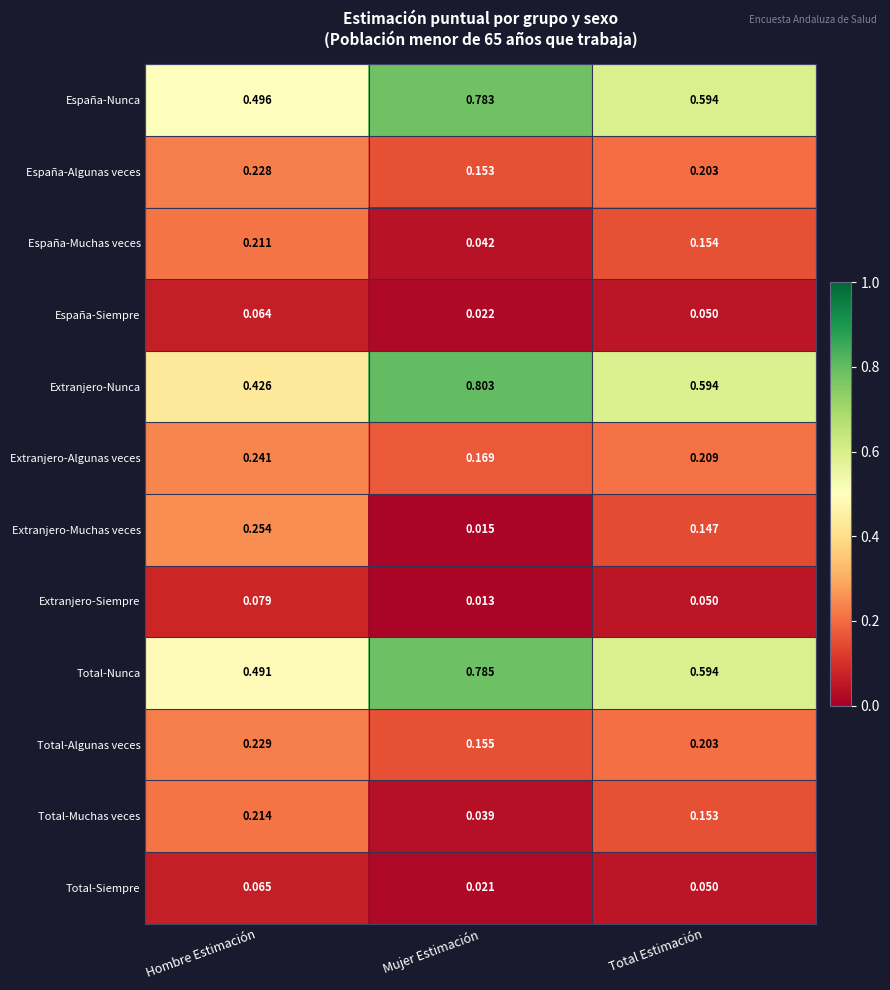

Where is España-Muchas veces nearest to the value 0?

Mujer Estimación